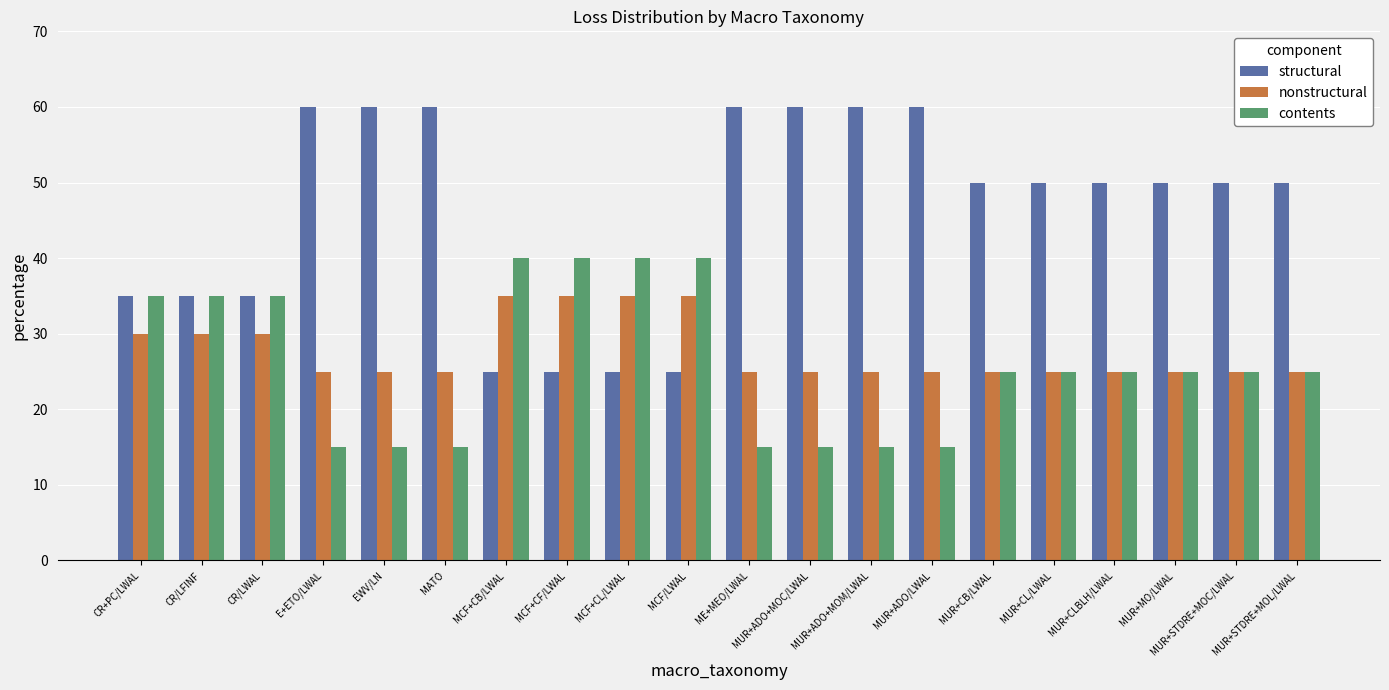

The nonstructural series shows 7 at CR/LWAL. True or false?

False